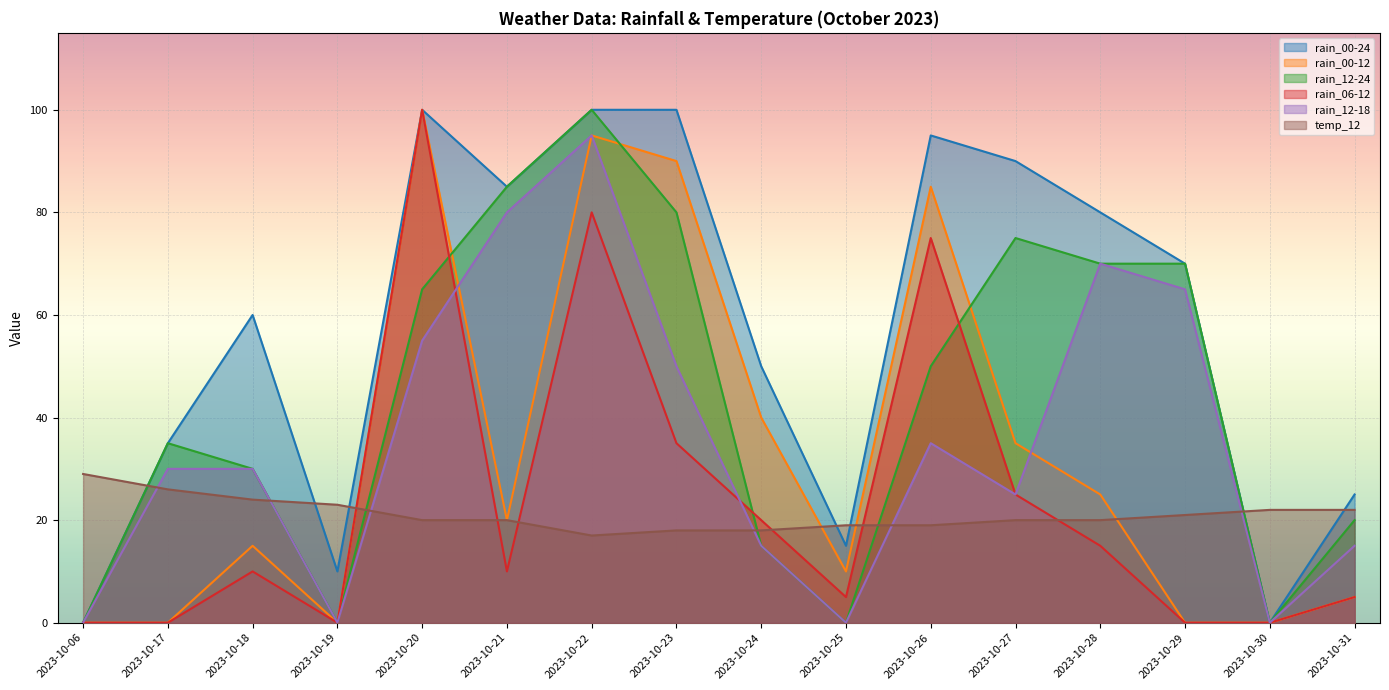

Which series has the largest total across all categories?

rain_00-24